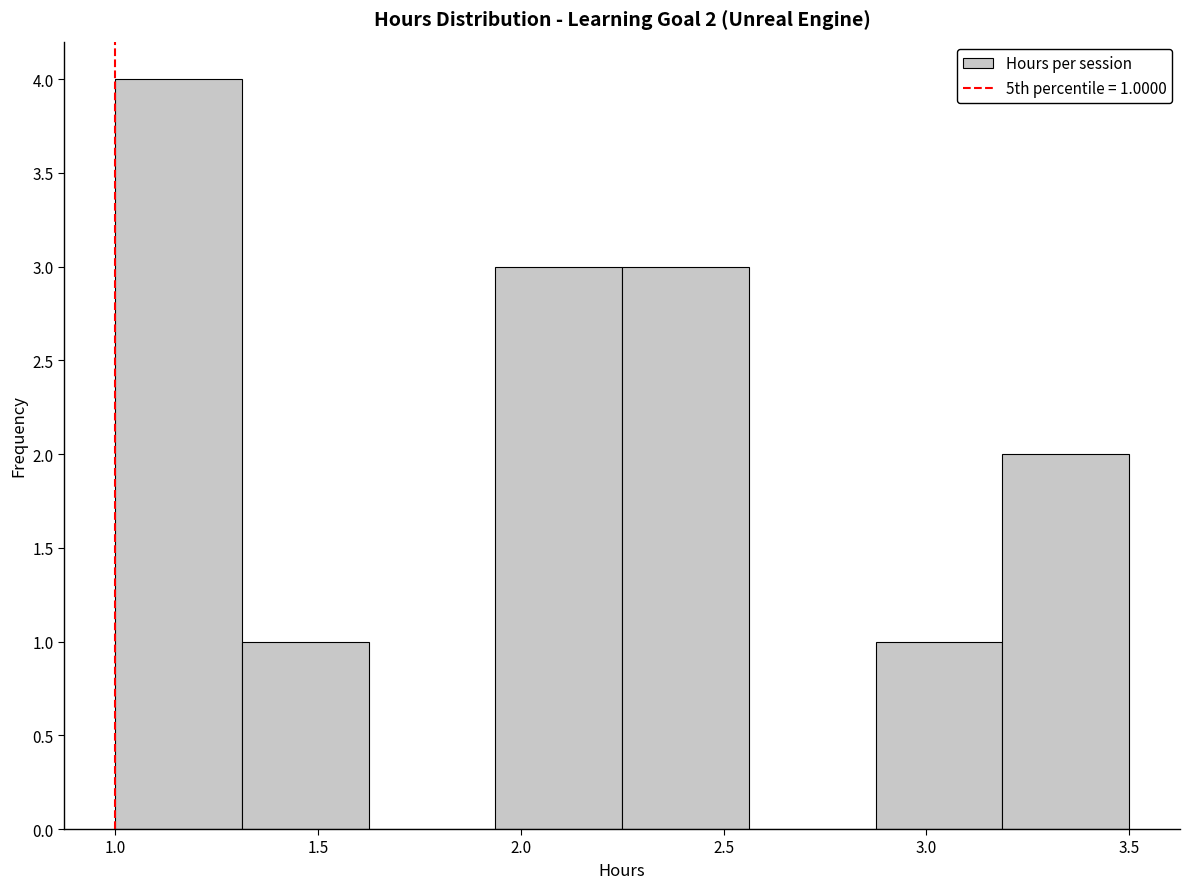

Over which range of the x-axis is the bar tallest?

1.00 to 1.30